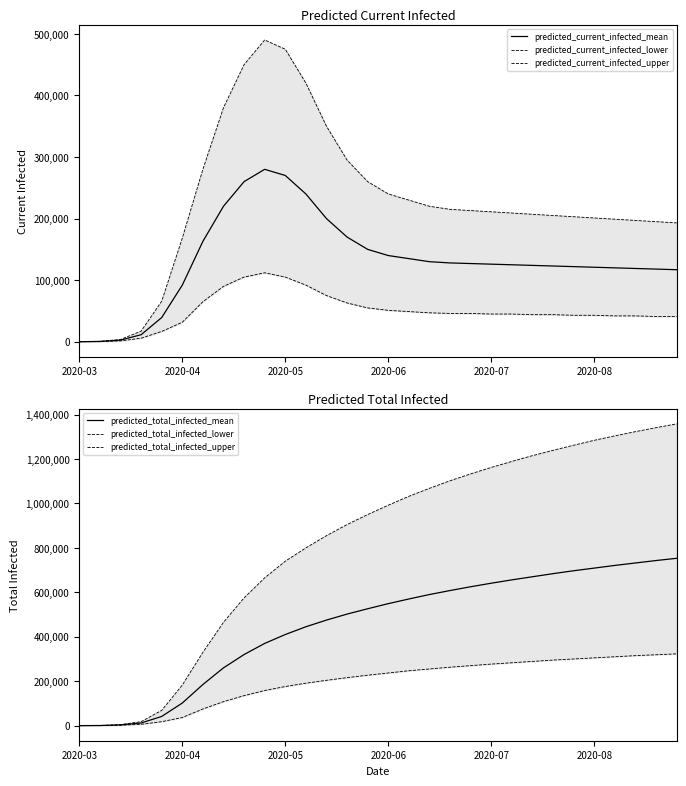

How many values in the predicted_total_infected_mean series are below 549000?

15